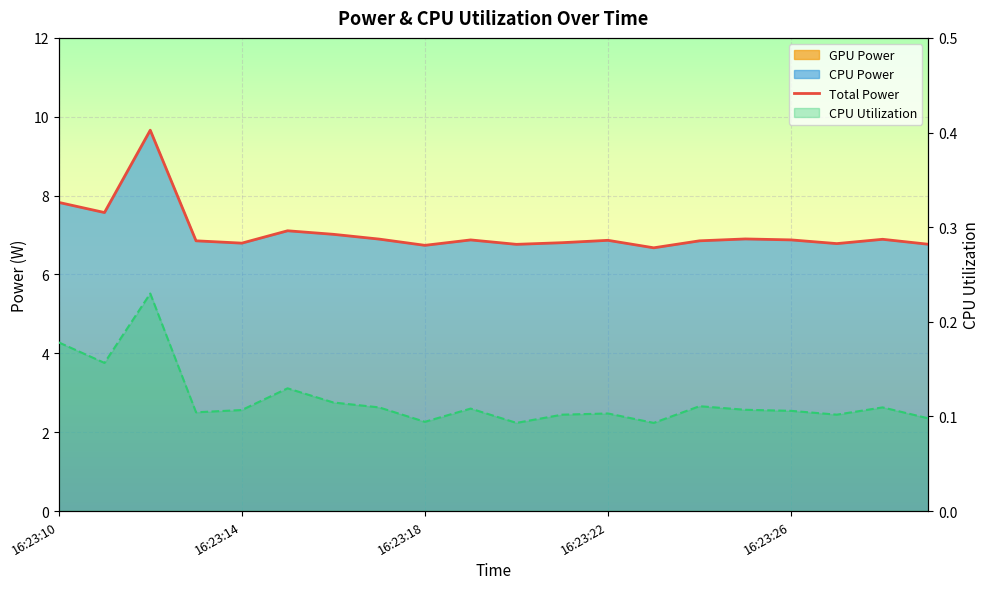

At 16:23:12, list the series in order from largest to smallest.

Total Power, CPU Utilization